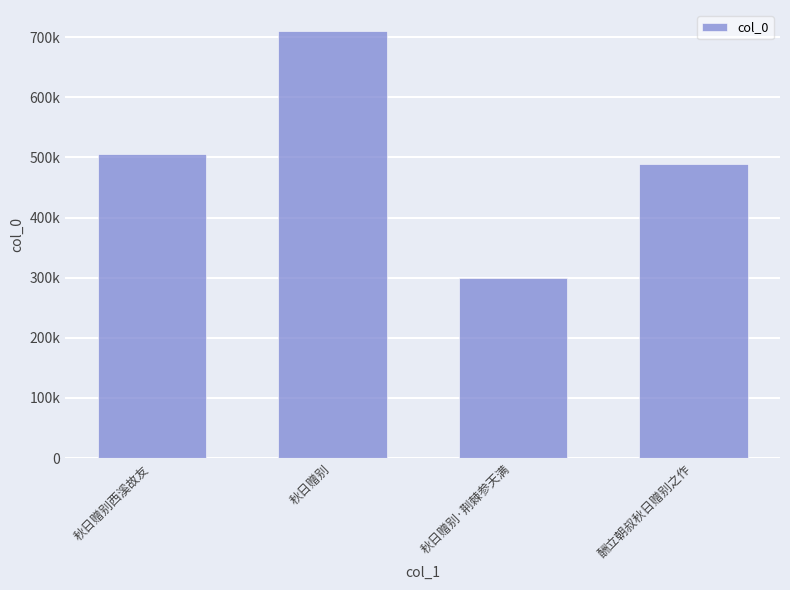

Approximately how many times larger is the value at 秋日赠别·荆棘参天满 compared to 酬立朝叔秋日赠别之作?

0.6